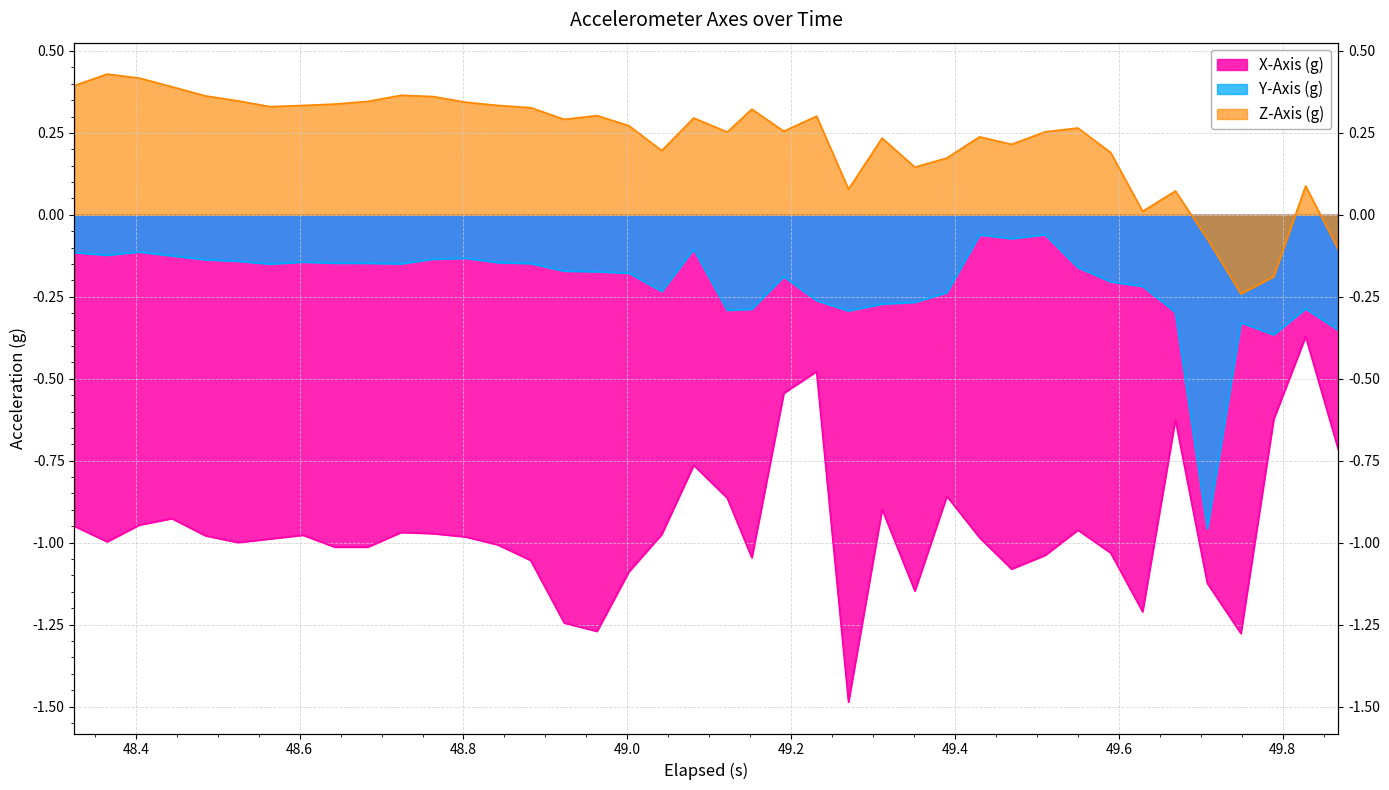

What is the difference between the second highest and second lowest values in the Z-Axis (g) series?

0.6